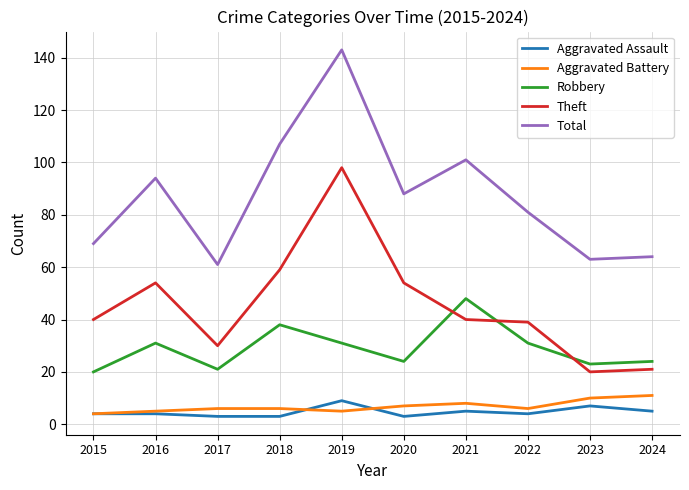

True or false: Aggravated Battery has a value of 3 at 2024.

False